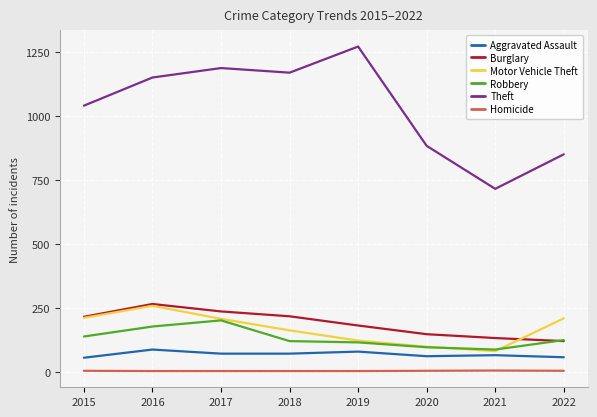

What is the total value across all series at 2022?

1370